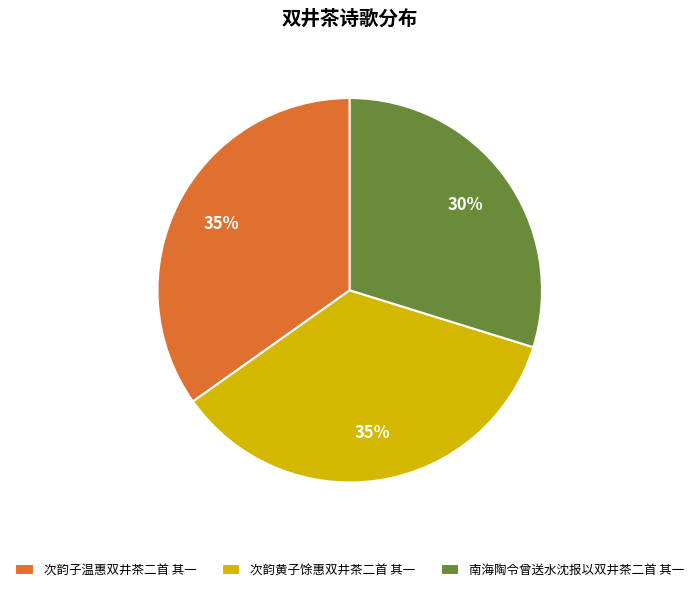

Is the sum of 次韵子温惠双井茶二首 其一 and 次韵黄子馀惠双井茶二首 其一 greater than half?

Yes